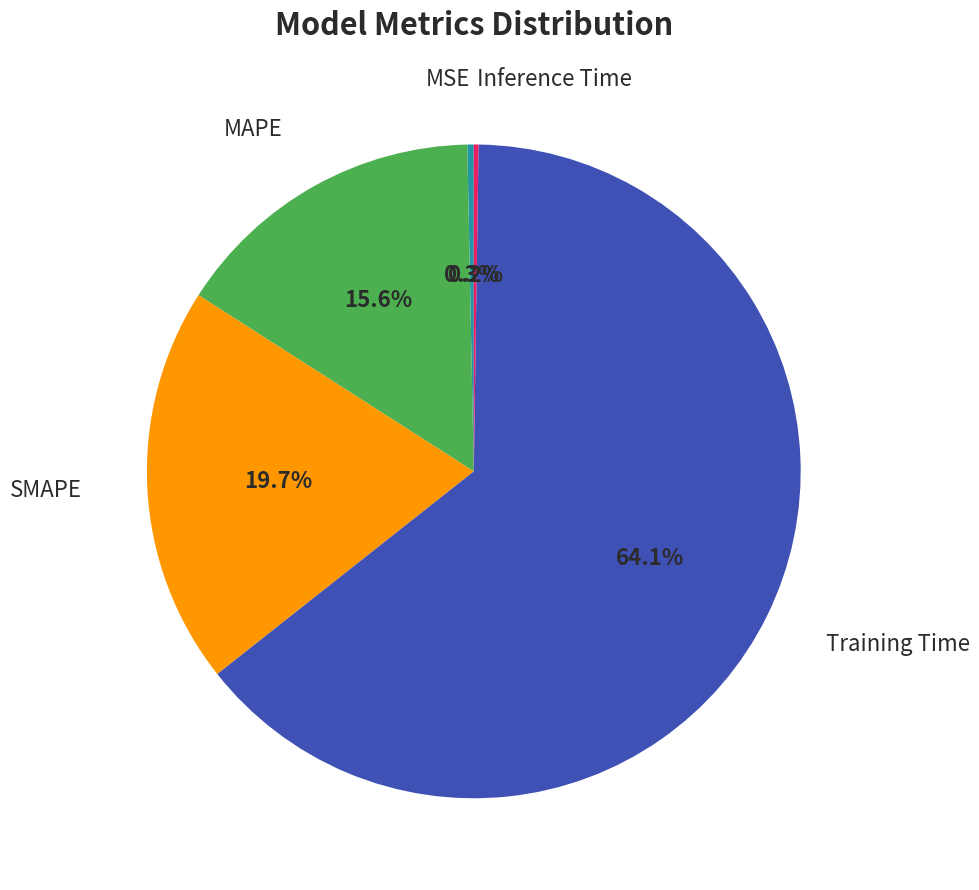

Does any single category account for the majority?

Yes